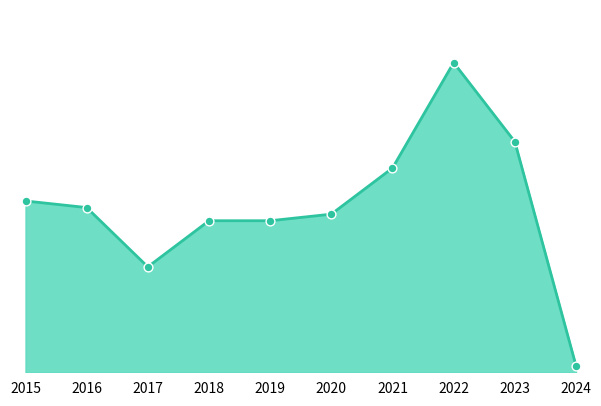

Does the chart have visible grid lines?

No